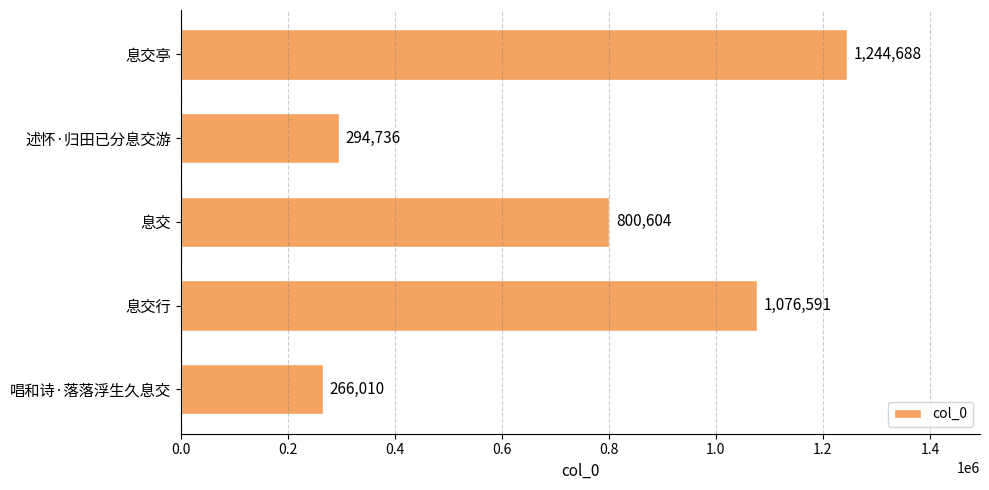

Is it true that the value at 息交行 is 1076591?

True